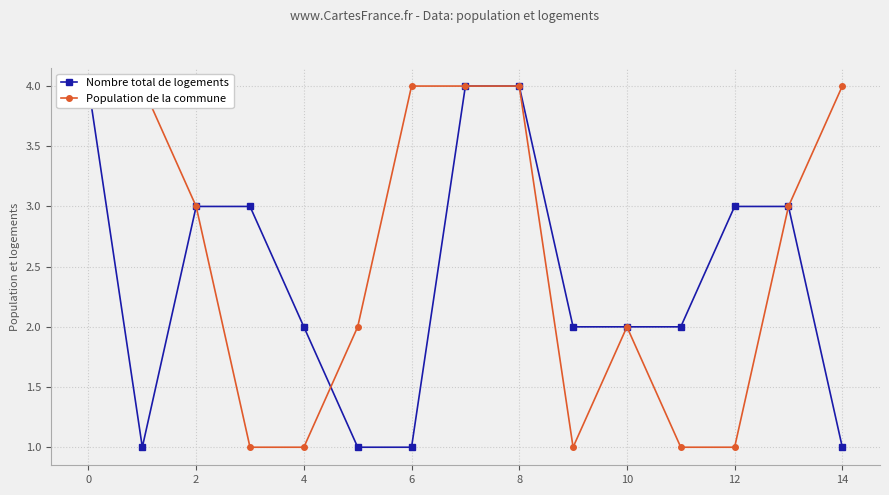

How many lines are shown in the chart?

2